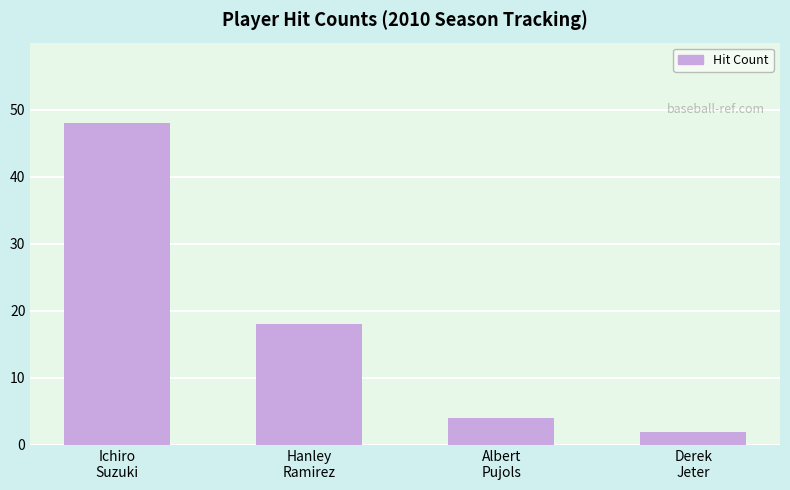

Rank the categories by value from lowest to highest.

Derek
Jeter, Albert
Pujols, Hanley
Ramirez, Ichiro
Suzuki